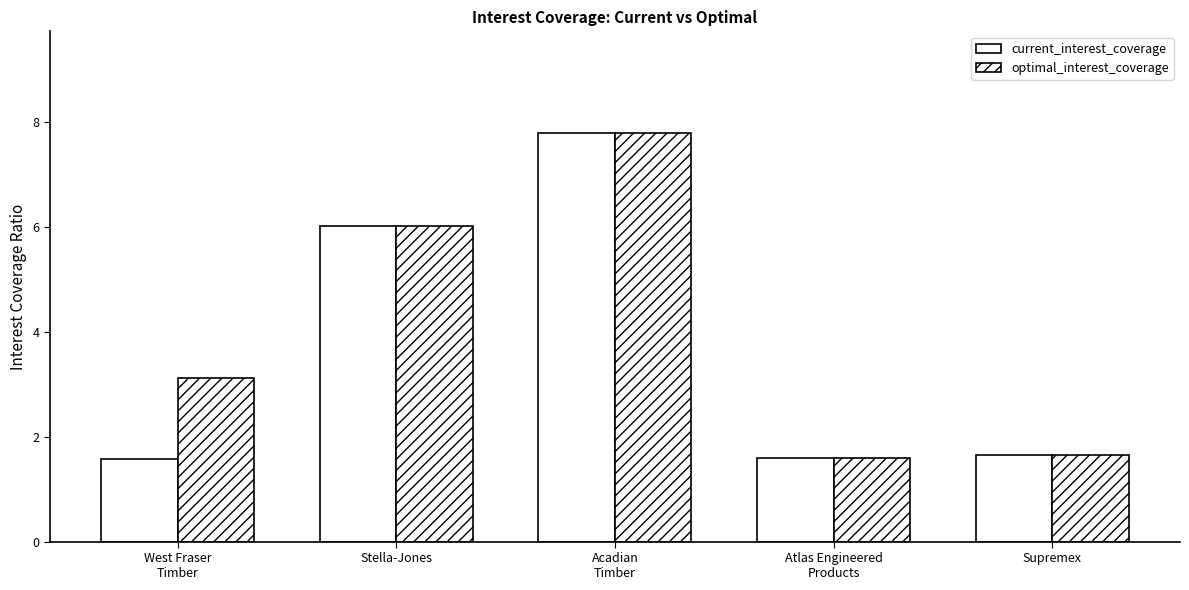

Which series has the largest total across all categories?

optimal_interest_coverage